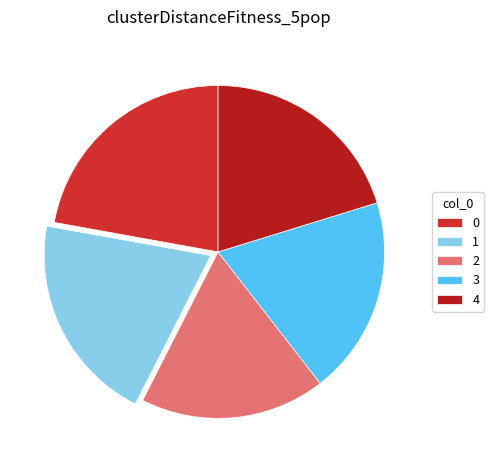

Count the number of slices in the pie.

5